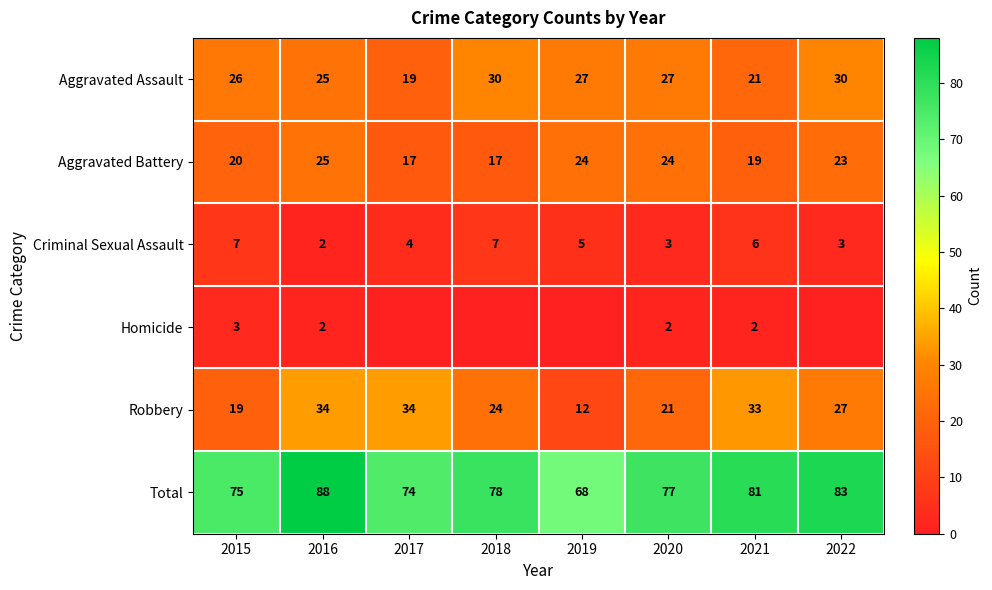

Which category has the lowest value in the Total series?

2019